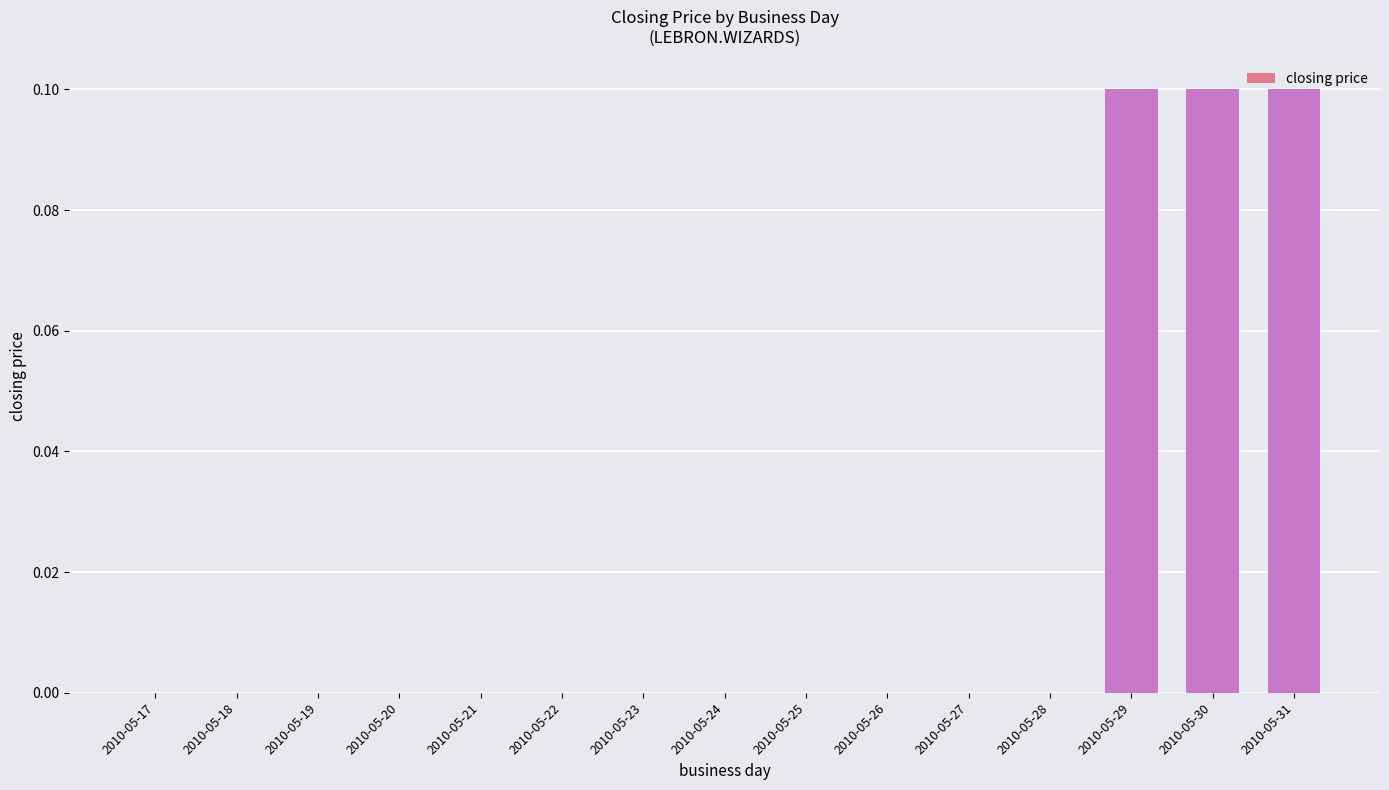

How many distinct data groups are displayed?

1